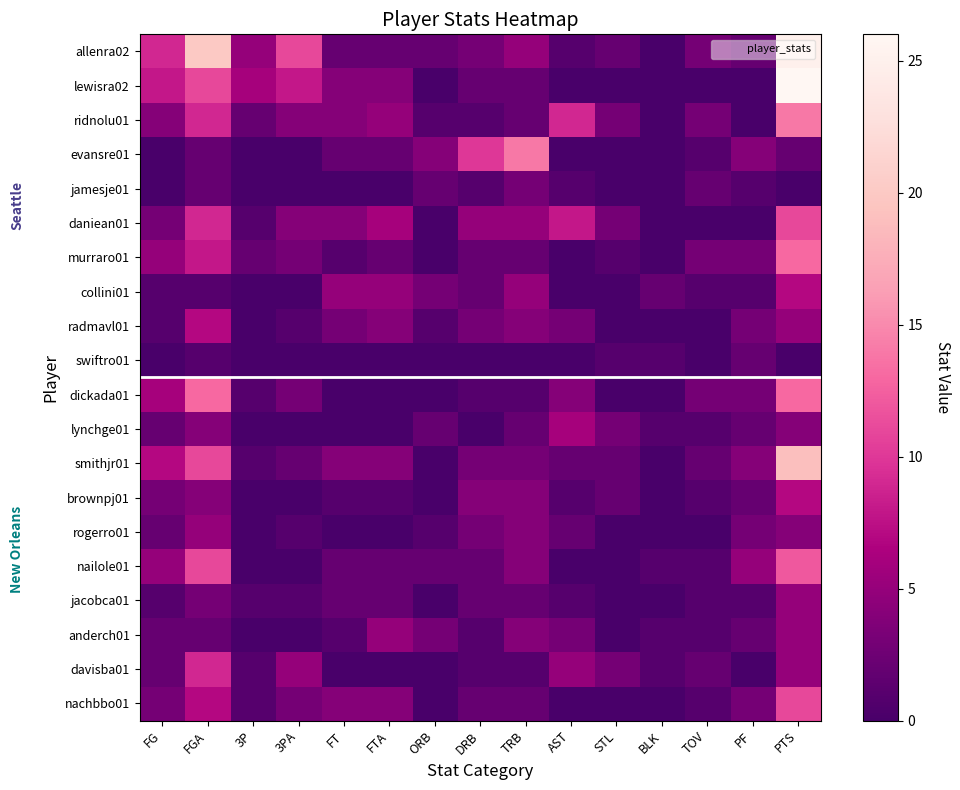

At which category is the sum across all series the highest?

PTS